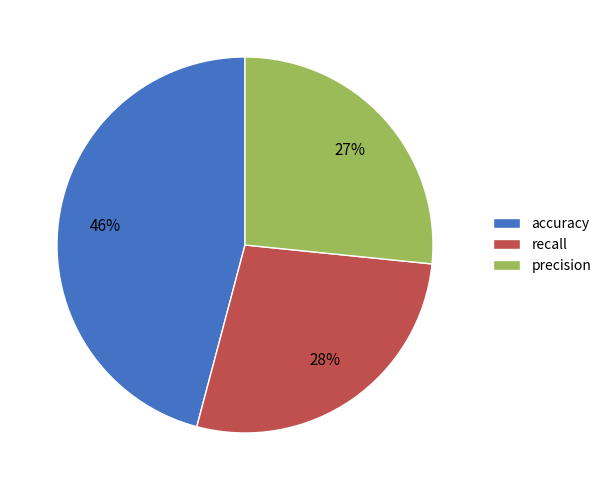

To the nearest percent, what portion does precision represent?

27%